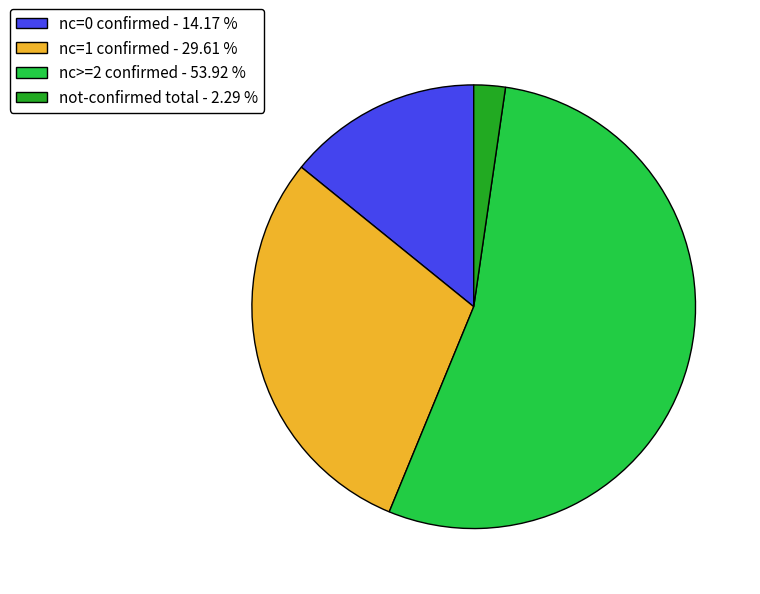

Combined, do not-confirmed total - 2.29 % and nc>=2 confirmed - 53.92 % account for over 50%?

Yes